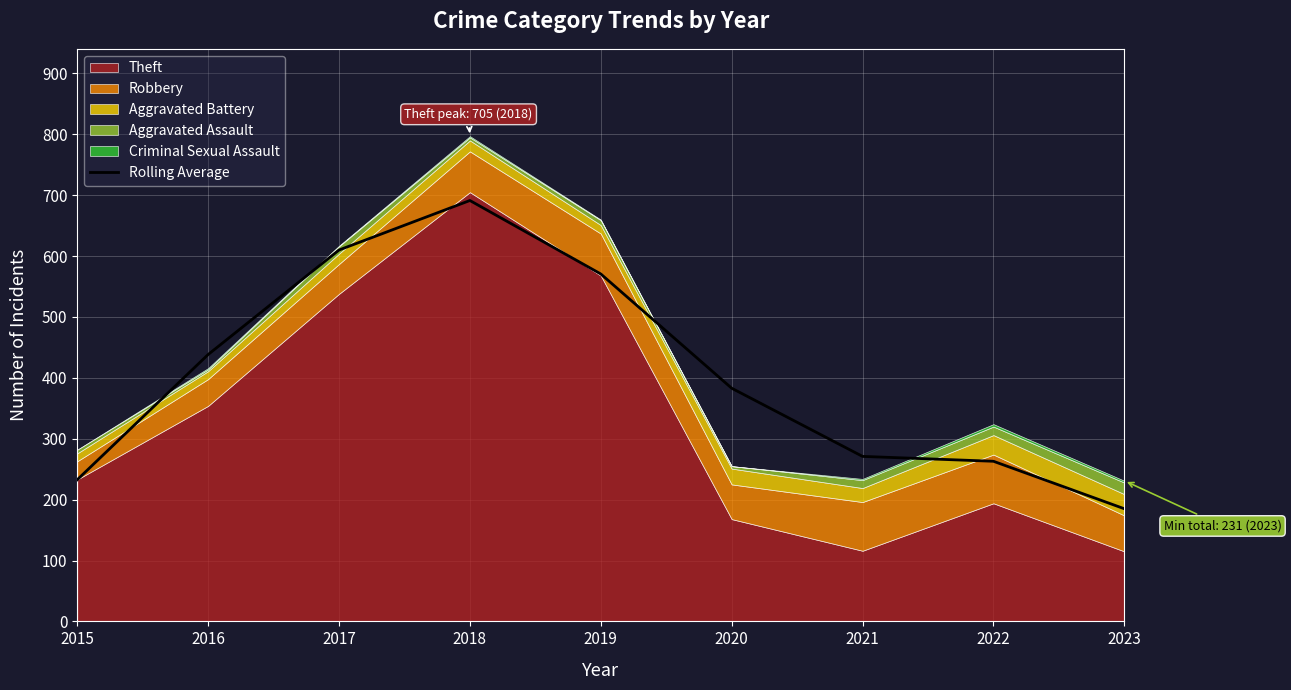

List the labels in order of value, largest first.

2018, 2017, 2019, 2016, 2020, 2021, 2022, 2015, 2023